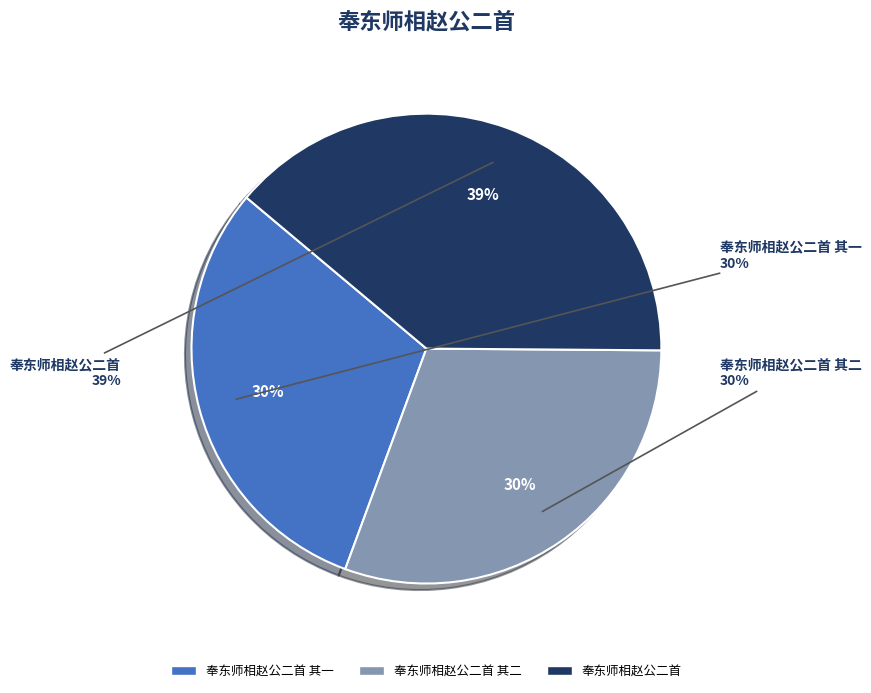

Between 奉东师相赵公二首 其一 and 奉东师相赵公二首, which is larger?

奉东师相赵公二首